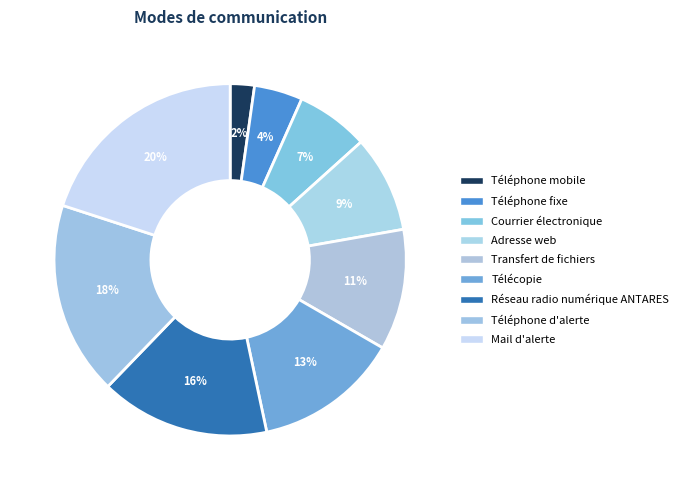

Which slice is the largest?

Mail d'alerte